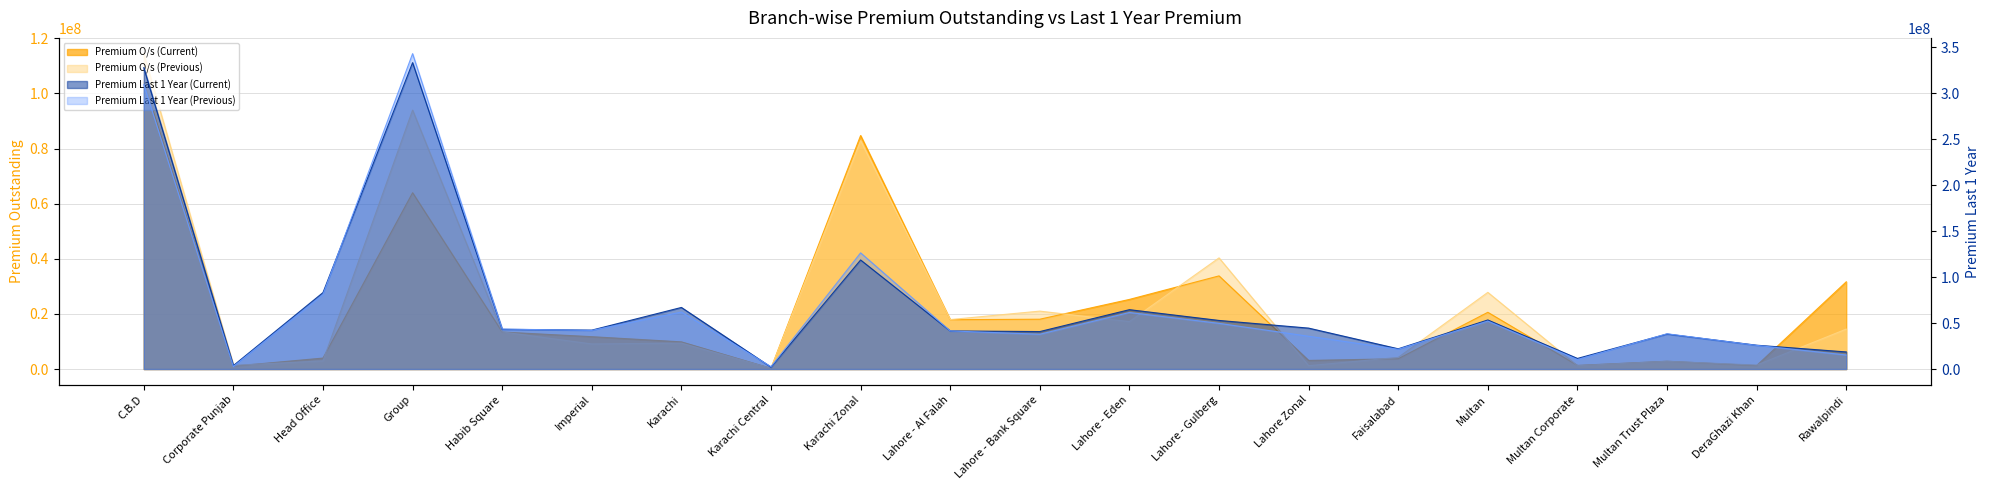

Reading left to right, transcribe all the data shown in this chart.

Premium O/s (Current): C.B.D=104018810.2	Corporate Punjab=1039124.0	Head Office=3979820.0	Group=63967462.5	Habib Square=13430851.0	Imperial=11739802.0	Karachi=9862903.0	Karachi Central=258197.0	Karachi Zonal=84726196.0	Lahore - Al Falah=17899933.3	Lahore - Bank Square=18079044.0	Lahore - Eden=25259513.0	Lahore - Gulberg=33798278.0	Lahore Zonal=3129436.0	Faisalabad=3733772.0	Multan=20584009.0	Multan Corporate=1316932.0	Multan Trust Plaza=2829447.0	DeraGhazi Khan=1251995.0	Rawalpindi=31646497.0
Premium O/s (Previous): C.B.D=114424922.0	Corporate Punjab=1348653.0	Head Office=2953639.0	Group=93953219.5	Habib Square=13470789.0	Imperial=9101604.0	Karachi=9400966.0	Karachi Central=258197.0	Karachi Zonal=82849614.0	Lahore - Al Falah=17951578.3	Lahore - Bank Square=21019436.0	Lahore - Eden=17225427.0	Lahore - Gulberg=40328137.0	Lahore Zonal=1214406.0	Faisalabad=4223138.0	Multan=27820760.0	Multan Corporate=1225597.0	Multan Trust Plaza=2807986.0	DeraGhazi Khan=1435325.0	Rawalpindi=14491398.0
Premium Last 1 Year (Current): C.B.D=327746862.2	Corporate Punjab=3796391.0	Head Office=83153002.0	Group=333210168.0	Habib Square=43191601.0	Imperial=42319621.0	Karachi=66977394.0	Karachi Central=2055001.0	Karachi Zonal=118590722.2	Lahore - Al Falah=41444238.0	Lahore - Bank Square=40756925.0	Lahore - Eden=64558558.0	Lahore - Gulberg=52845326.0	Lahore Zonal=44507870.0	Faisalabad=22003772.0	Multan=53370532.0	Multan Corporate=11526882.0	Multan Trust Plaza=38078170.0	DeraGhazi Khan=25915725.0	Rawalpindi=18598162.0
Premium Last 1 Year (Previous): C.B.D=309445518.0	Corporate Punjab=2752994.0	Head Office=80975943.0	Group=342961507.0	Habib Square=43470730.0	Imperial=42006186.0	Karachi=61967976.0	Karachi Central=2562791.0	Karachi Zonal=126351795.0	Lahore - Al Falah=41461111.0	Lahore - Bank Square=37815479.0	Lahore - Eden=61475991.0	Lahore - Gulberg=49700349.0	Lahore Zonal=35653837.0	Faisalabad=21492255.0	Multan=52154554.0	Multan Corporate=10275826.0	Multan Trust Plaza=38351798.0	DeraGhazi Khan=25716388.0	Rawalpindi=15290843.0